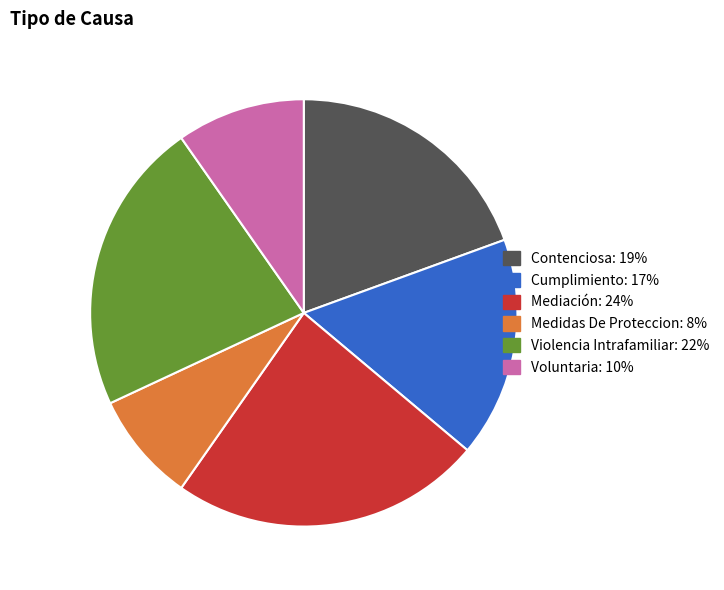

Is it true that Mediación is 37% of the pie?

False